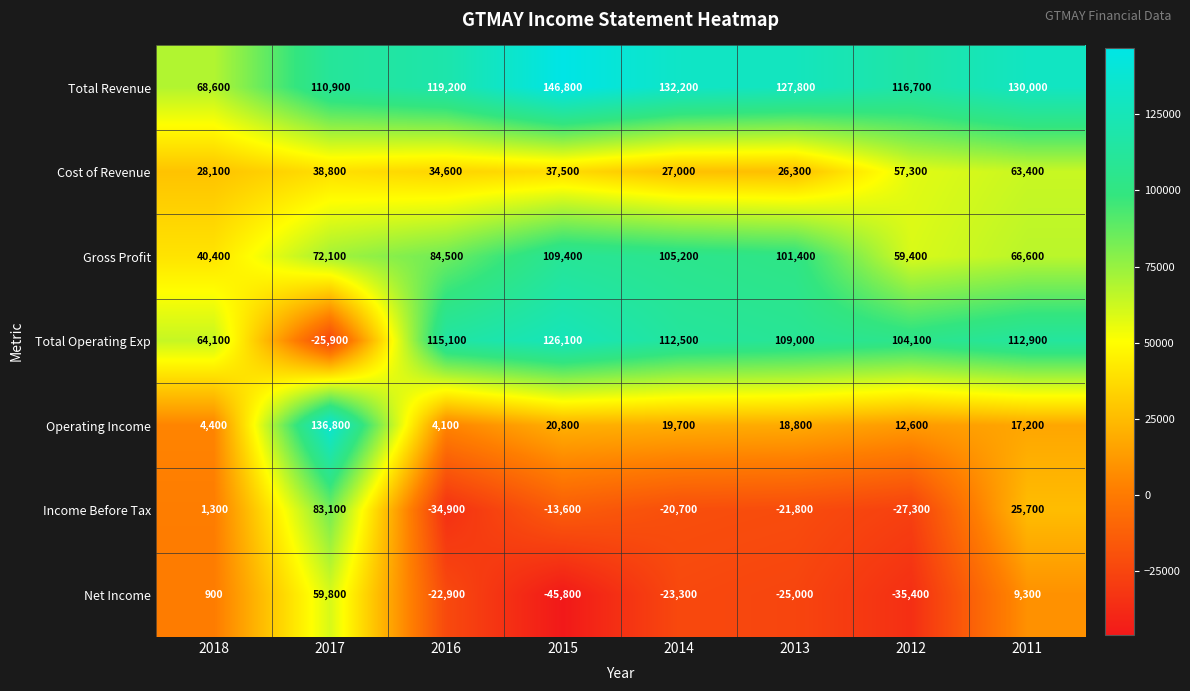

At which label does Cost of Revenue first exceed 37500?

2017